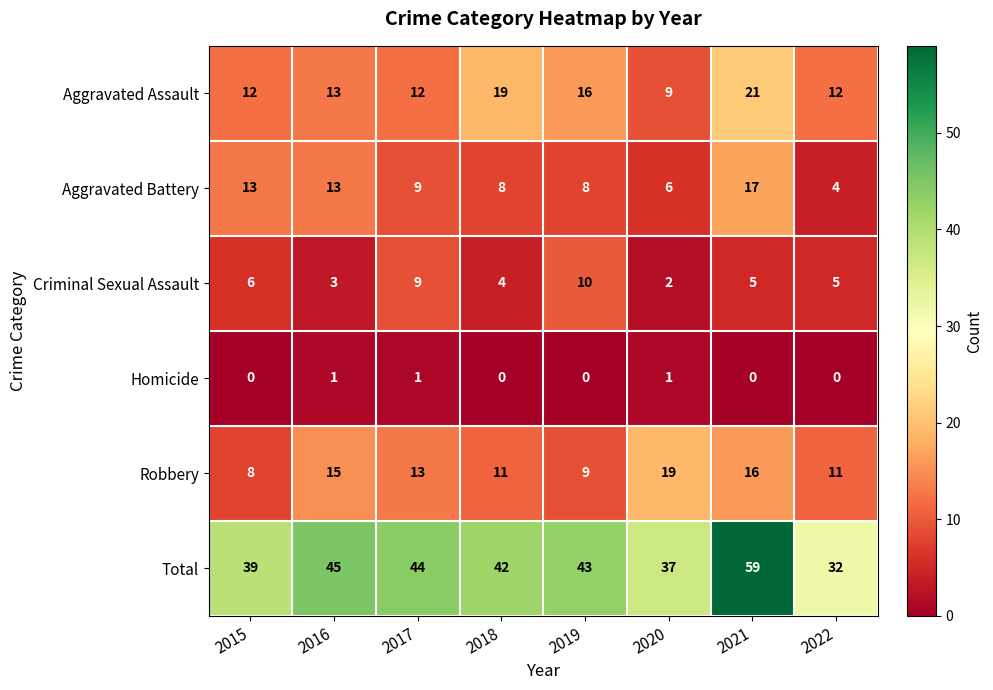

What is the difference between the second highest and second lowest values in the Total series?

8